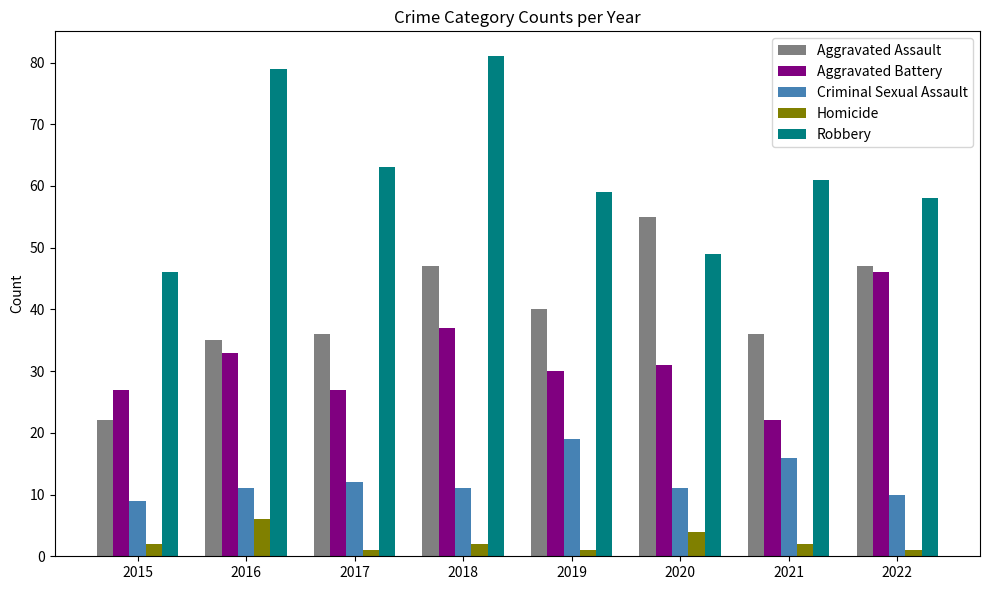

Which series changed the most between 2019 and 2021?

Aggravated Battery